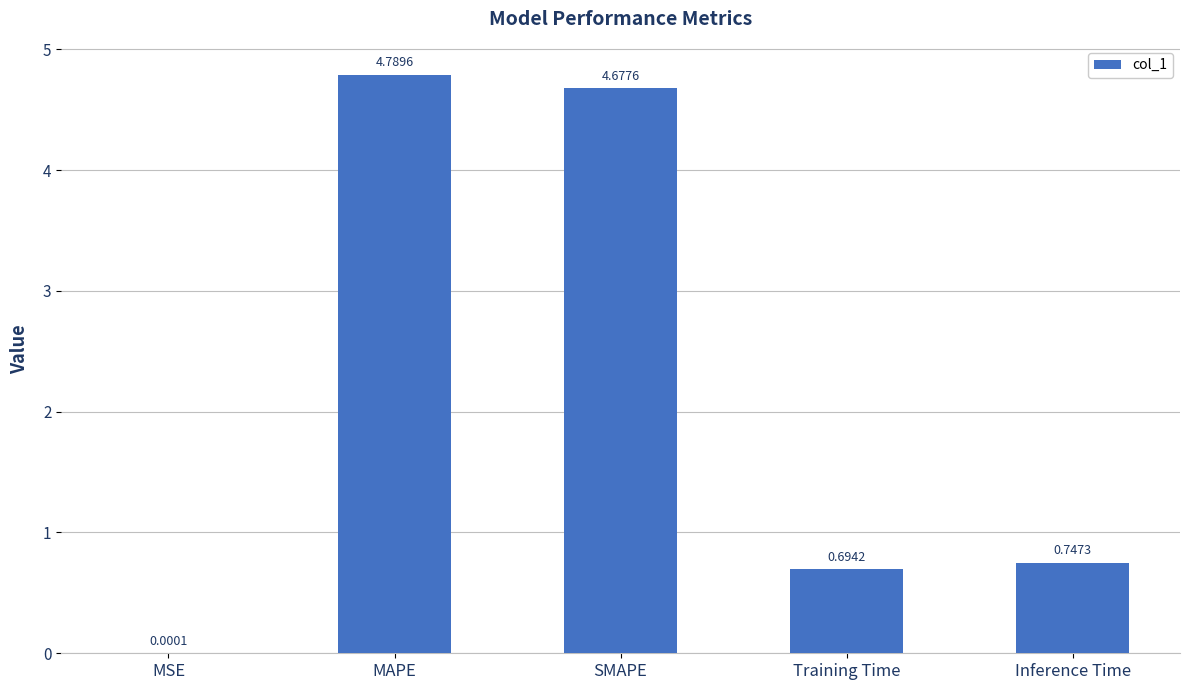

Which has a higher value, MSE or Training Time?

Training Time